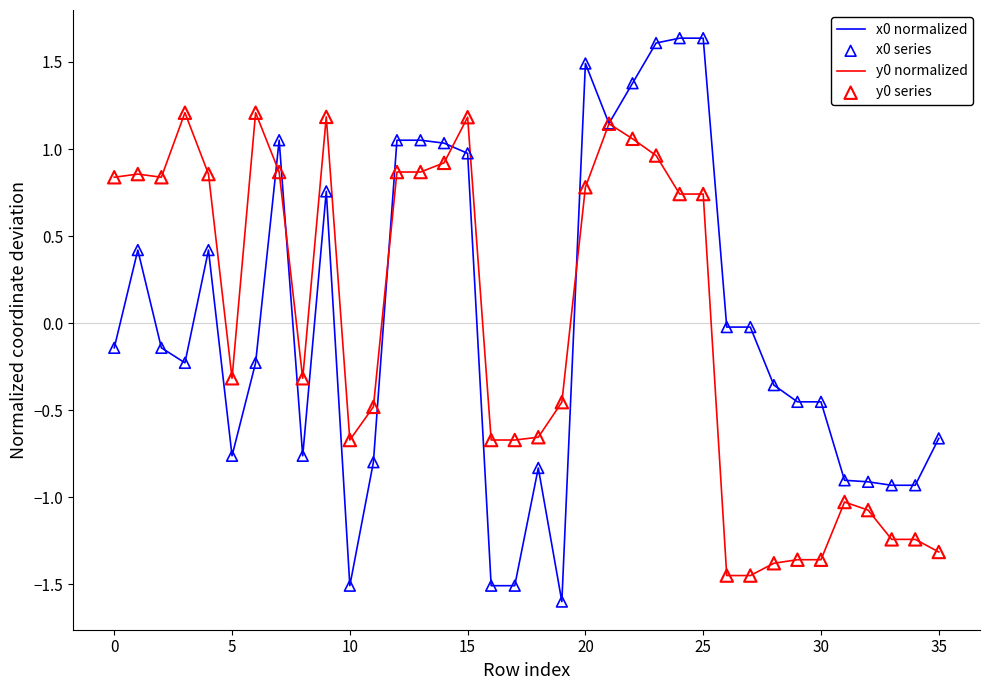

What is the minimum value shown in the chart?

-1.6